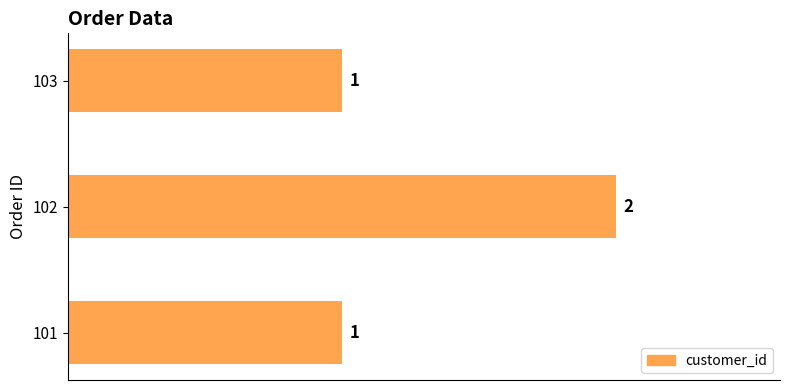

Which category has the highest value across all series?

102